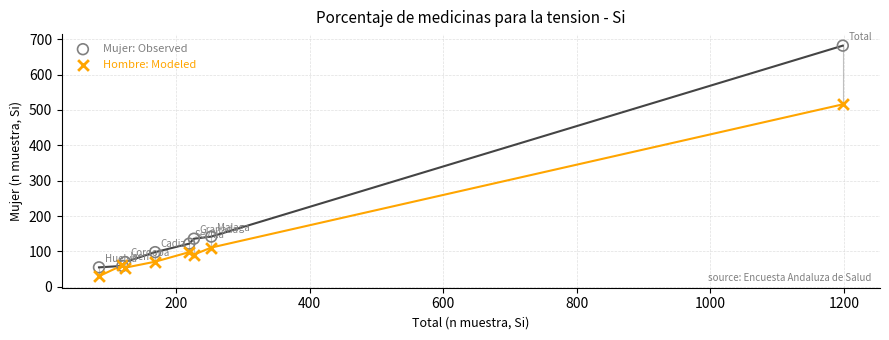

Which series contains the lowest Y value?

Hombre: Modeled